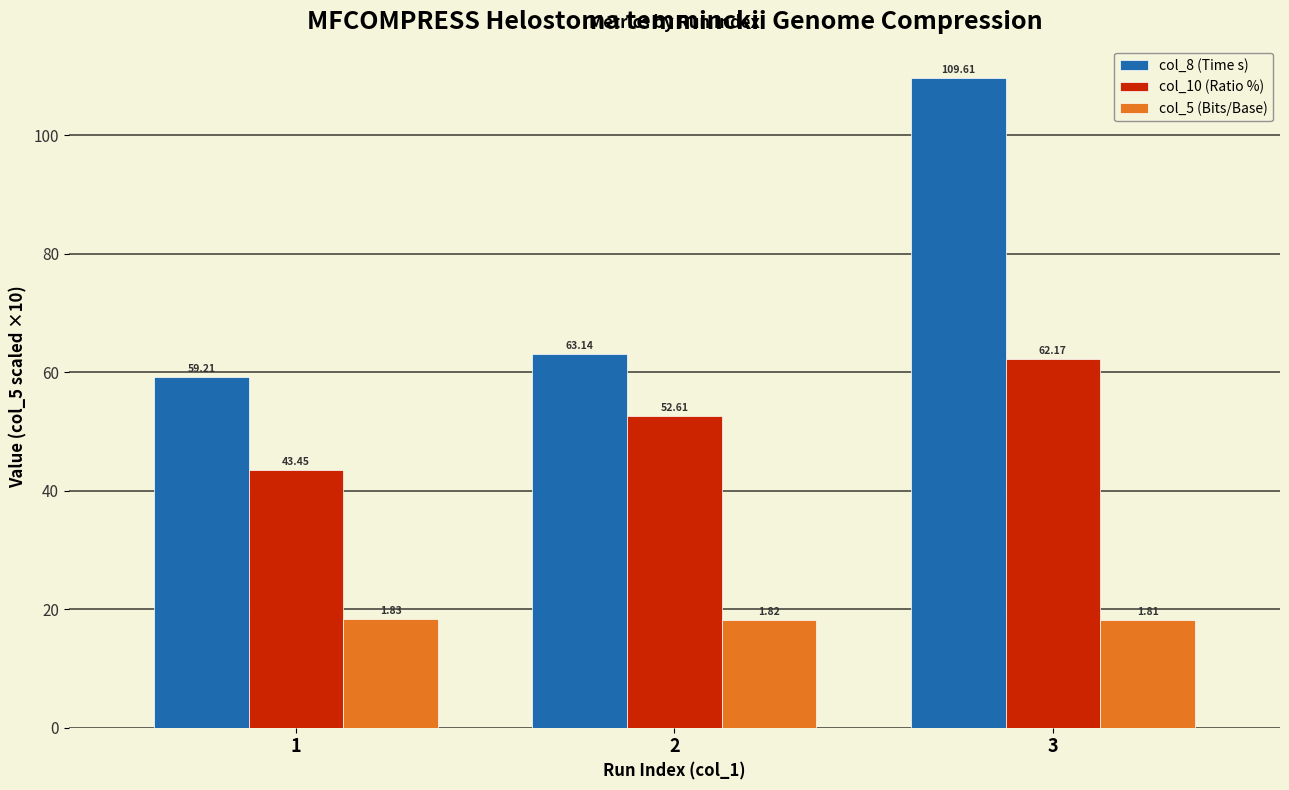

List the series in order of their overall mean, lowest first.

col_5 (Bits/Base), col_10 (Ratio %), col_8 (Time s)